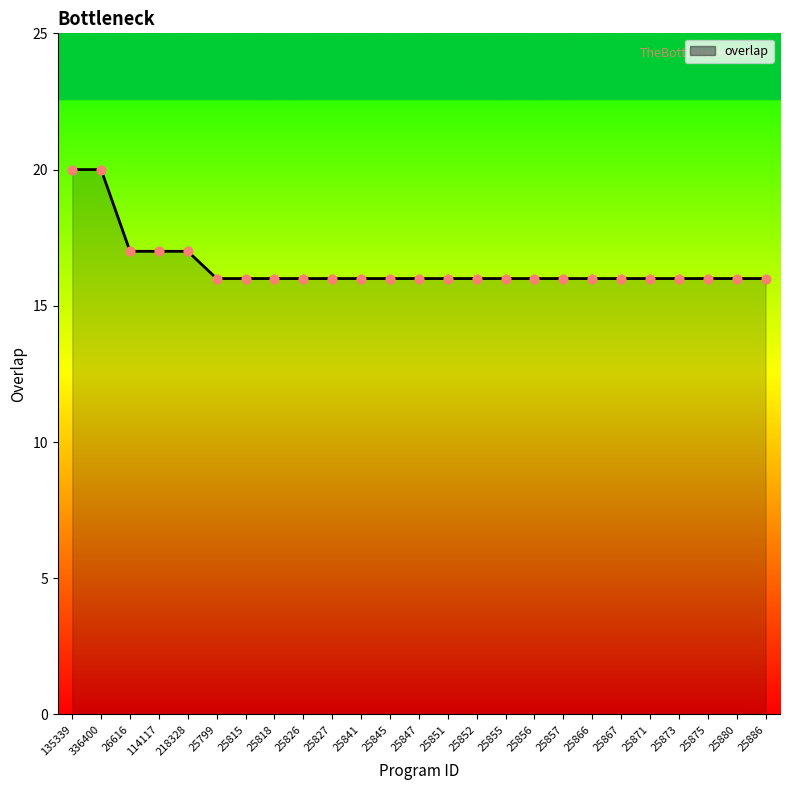

Approximately how many times larger is the value at 25818 compared to 26616?

0.9